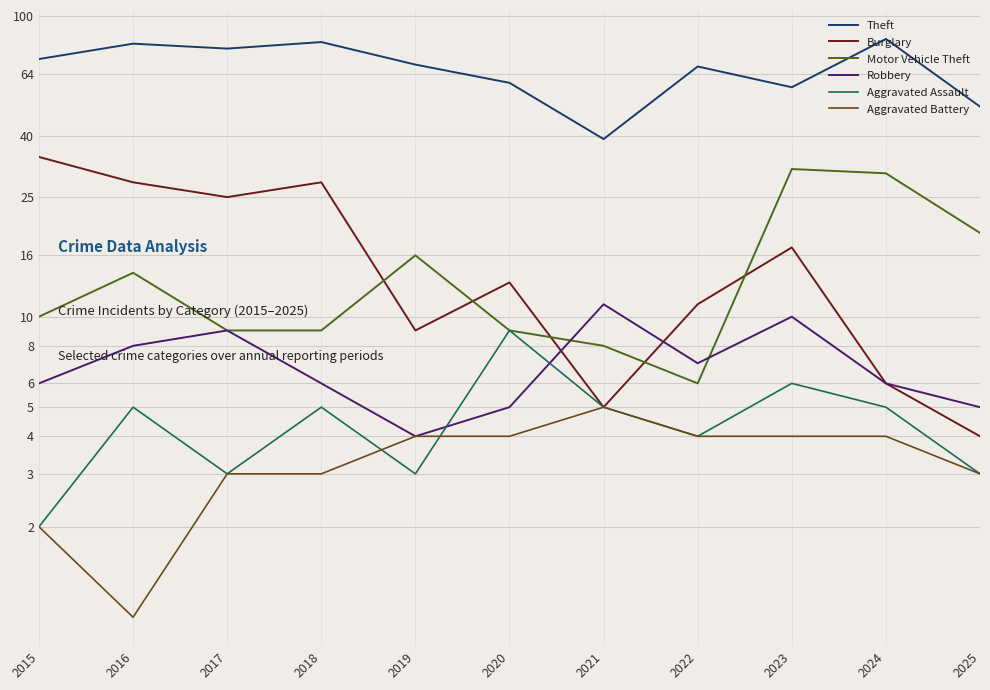

At which label does Theft reach its peak?

2024